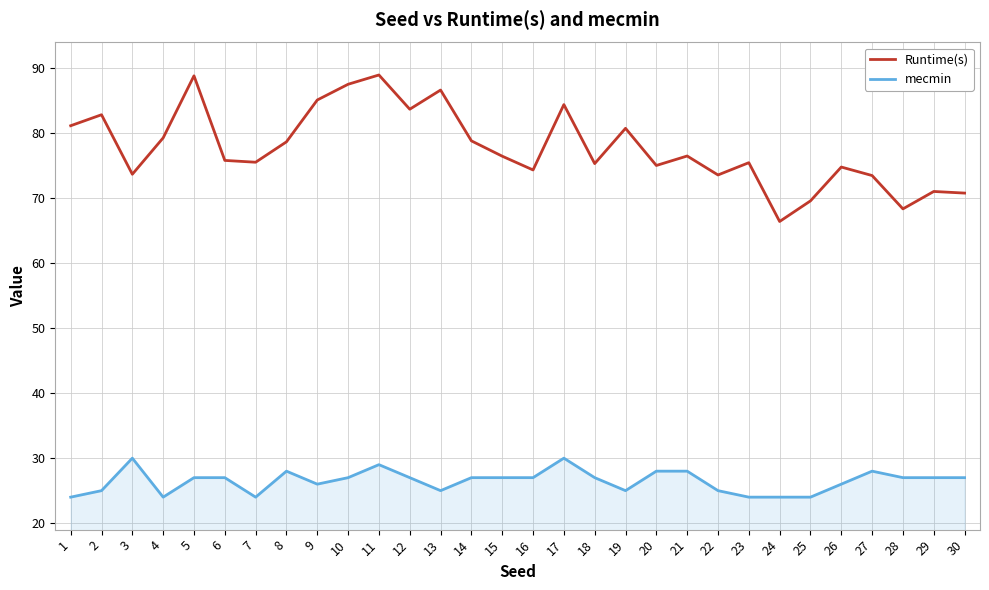

What is the spread (max minus min) of values at 1?

57.2